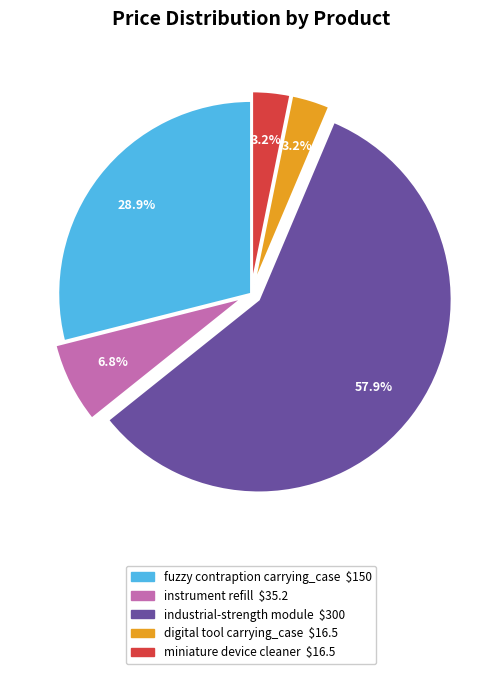

Combined, do fuzzy contraption carrying_case and miniature device cleaner account for over 50%?

No